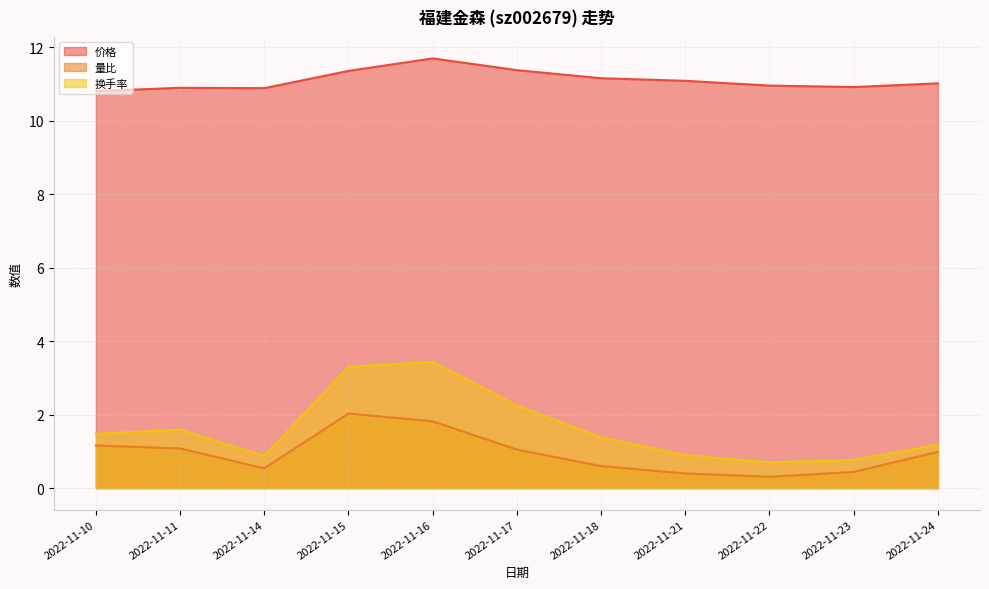

Which series changed the most between 2022-11-23 and 2022-11-24?

量比